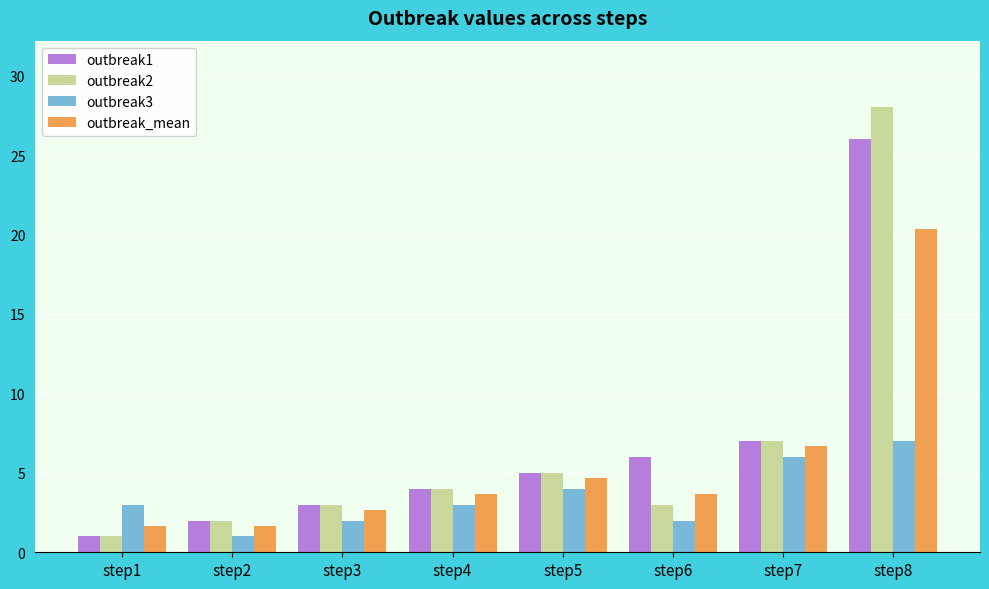

At how many categories does at least one series exceed 25?

1